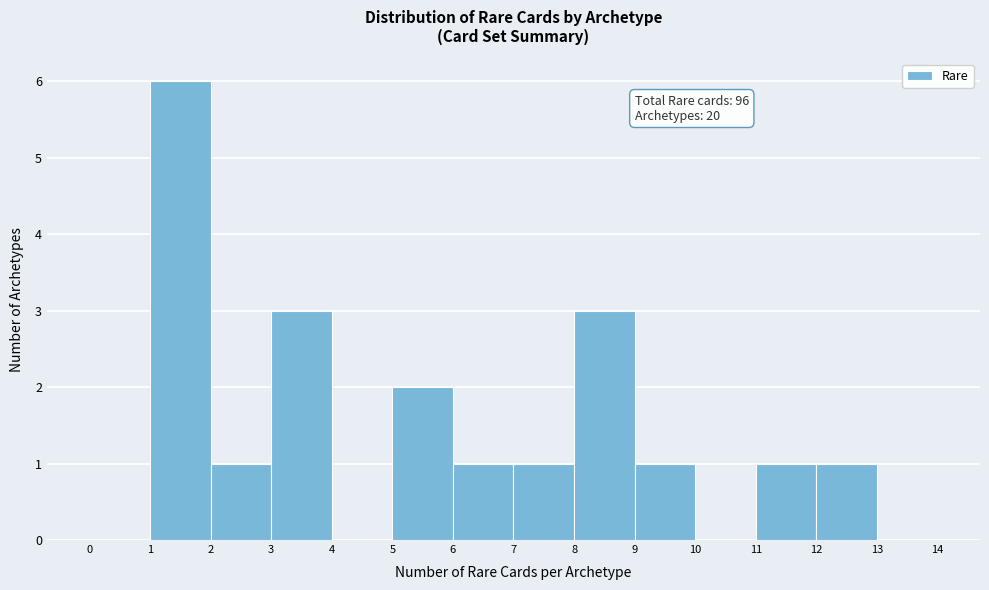

Which range on the x-axis has the tallest bar?

1 to 2